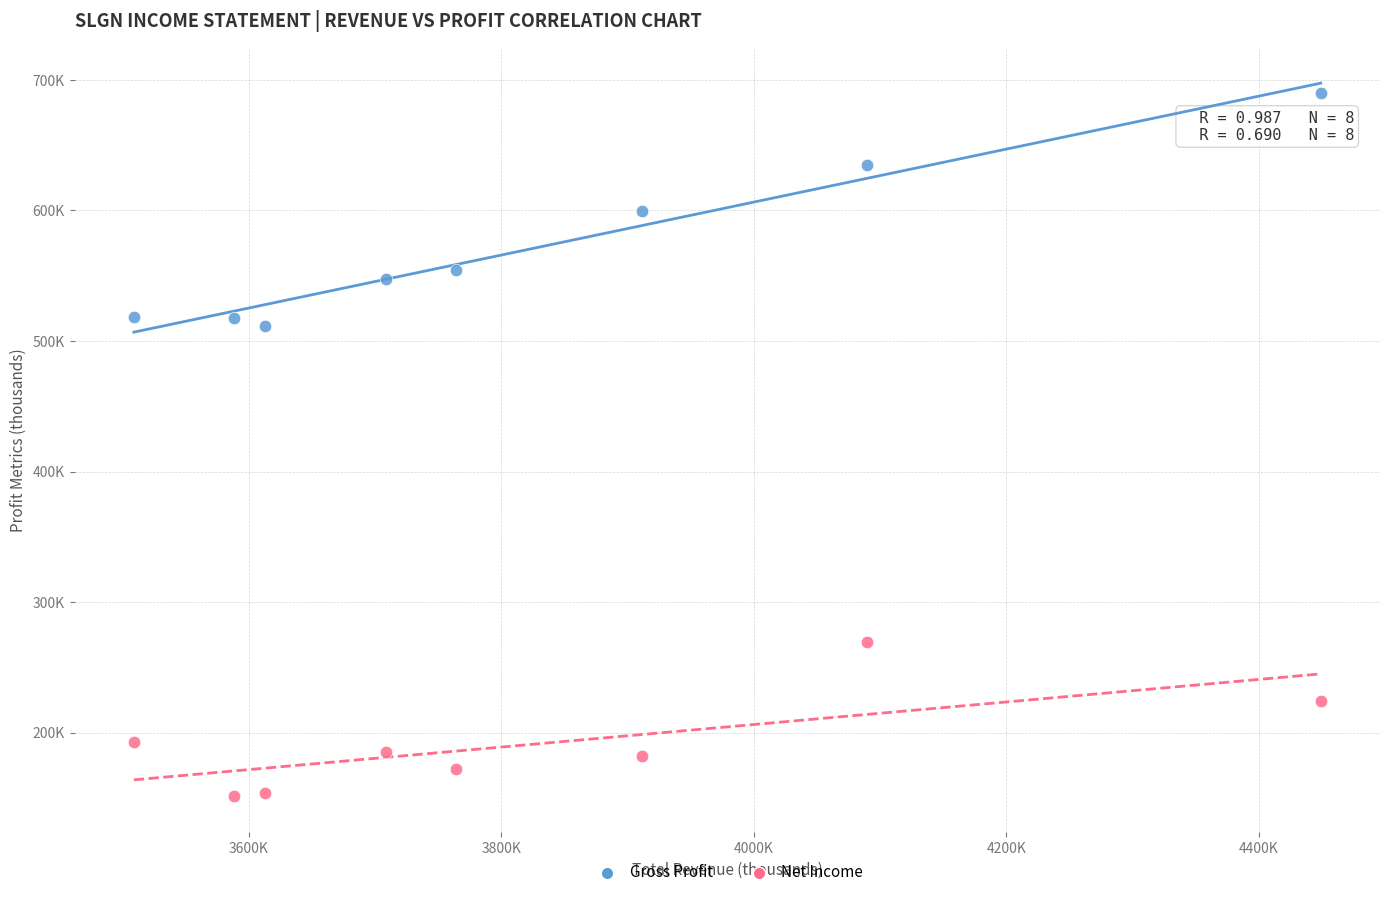

What are all the series names shown in the legend?

Gross Profit, Net Income